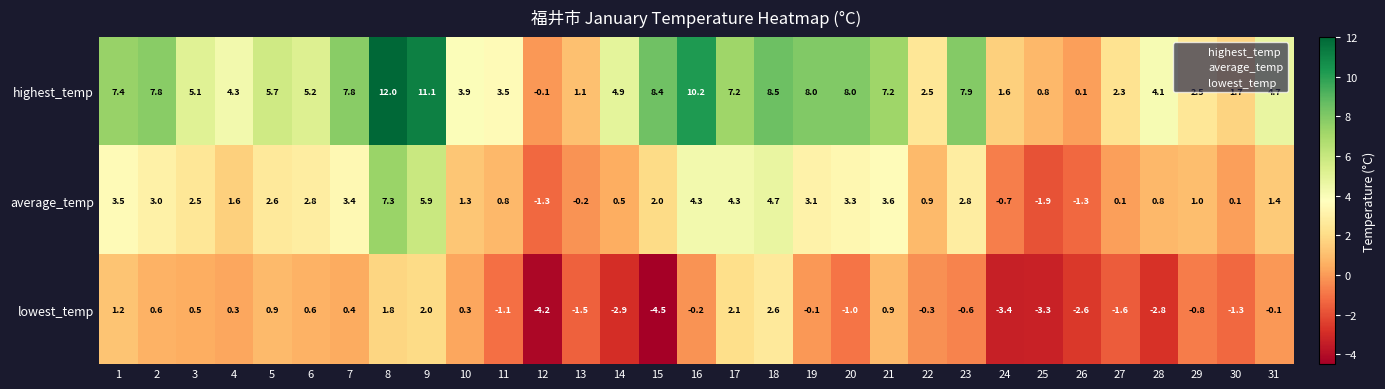

What is the total value across all series at 8?

21.1